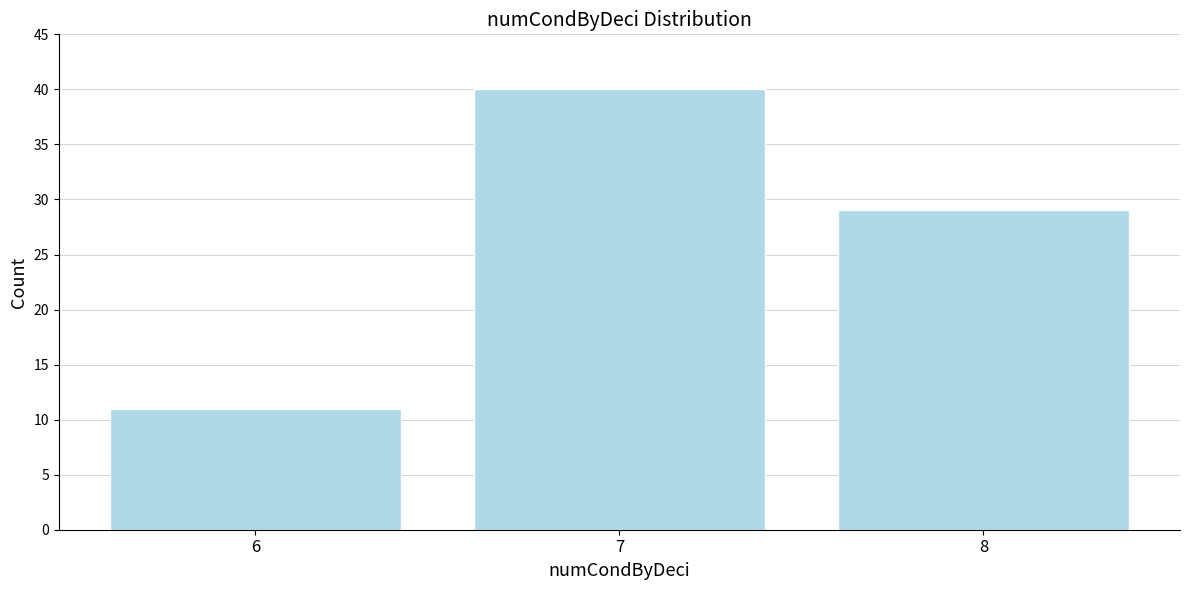

Reading right to left, list all the values displayed in this chart.

8=29	7=40	6=11